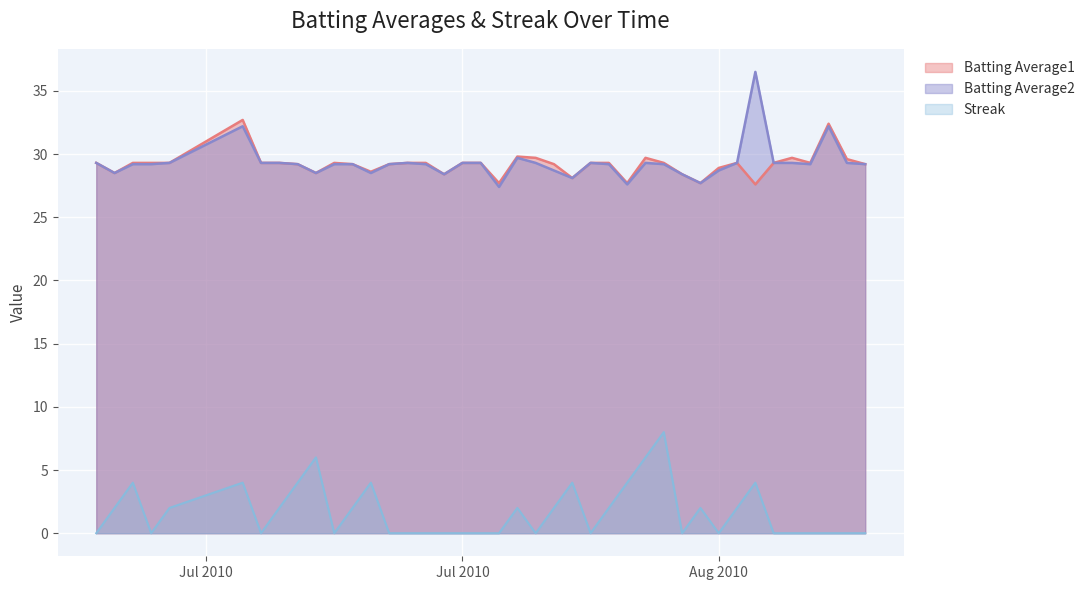

Read the Streak value at 2010-08-09.

2.0